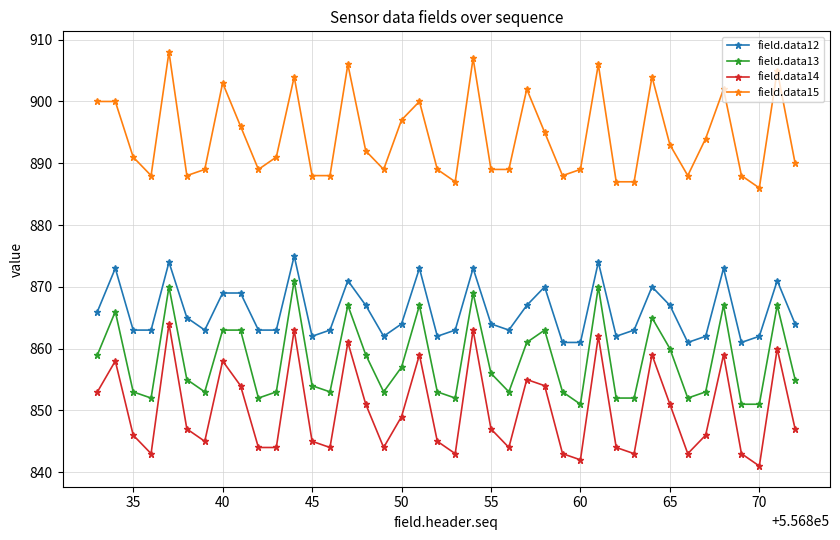

Which series has the largest total across all categories?

field.data15